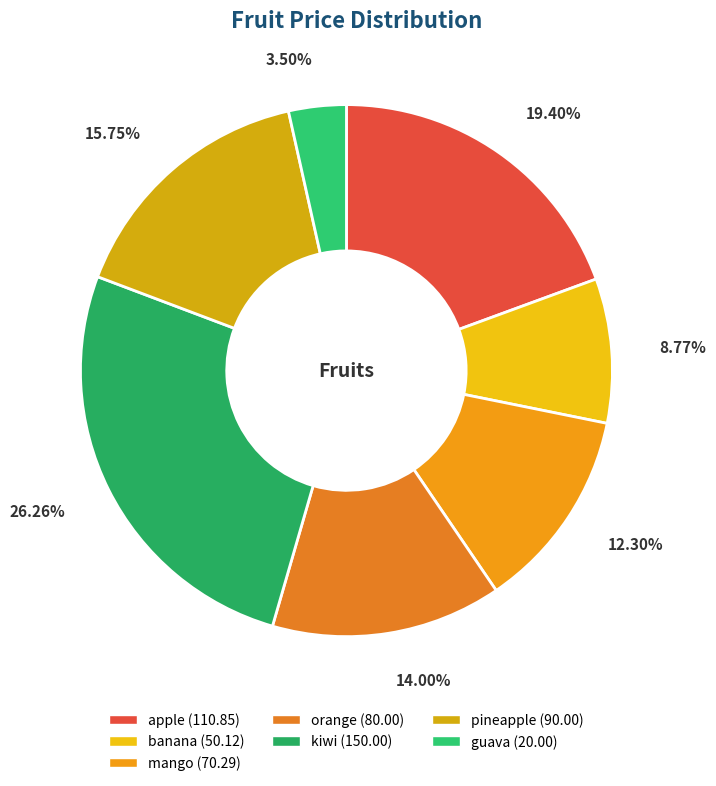

What percentage is the orange slice, to the nearest percent?

14%